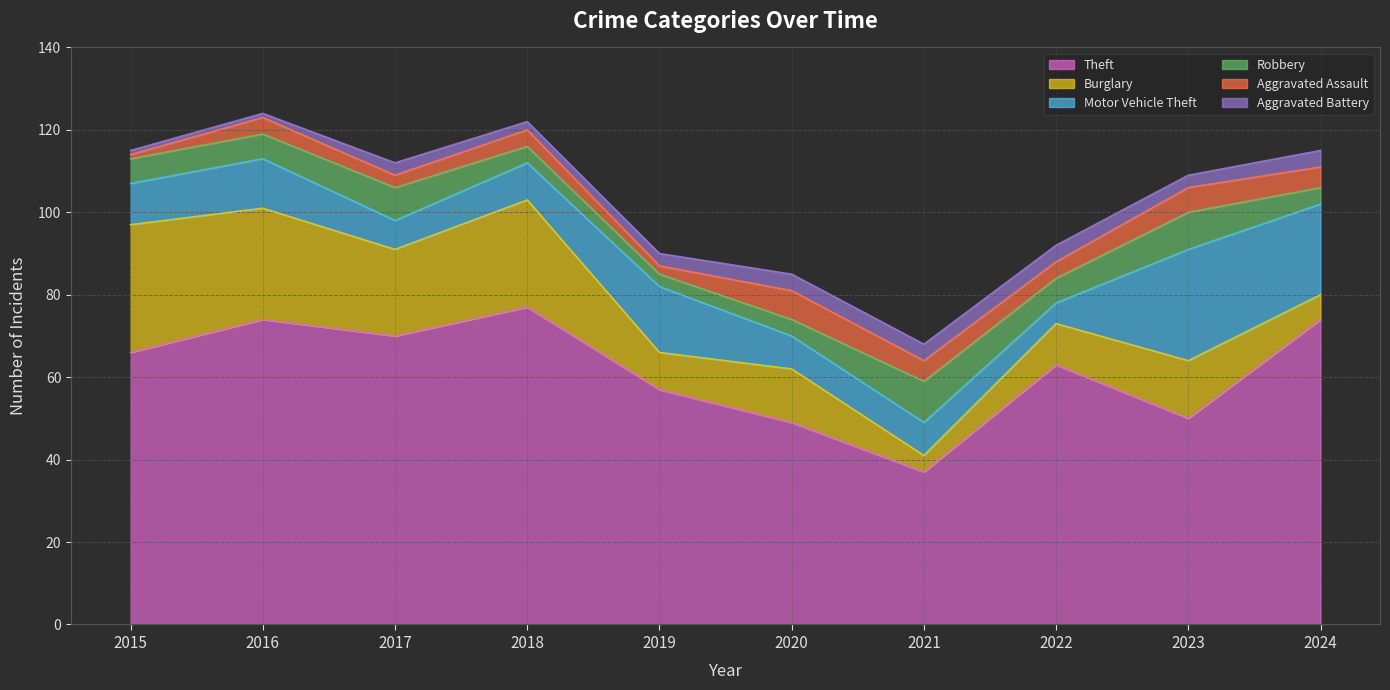

Reading left to right, extract all data points from this chart.

Theft: 2015=66	2016=74	2017=70	2018=77	2019=57	2020=49	2021=37	2022=63	2023=50	2024=74
Burglary: 2015=31	2016=27	2017=21	2018=26	2019=9	2020=13	2021=4	2022=10	2023=14	2024=6
Motor Vehicle Theft: 2015=10	2016=12	2017=7	2018=9	2019=16	2020=8	2021=8	2022=5	2023=27	2024=22
Robbery: 2015=6	2016=6	2017=8	2018=4	2019=3	2020=4	2021=10	2022=6	2023=9	2024=4
Aggravated Assault: 2015=1	2016=4	2017=3	2018=4	2019=2	2020=7	2021=5	2022=4	2023=6	2024=5
Aggravated Battery: 2015=1	2016=1	2017=3	2018=2	2019=3	2020=4	2021=4	2022=4	2023=3	2024=4